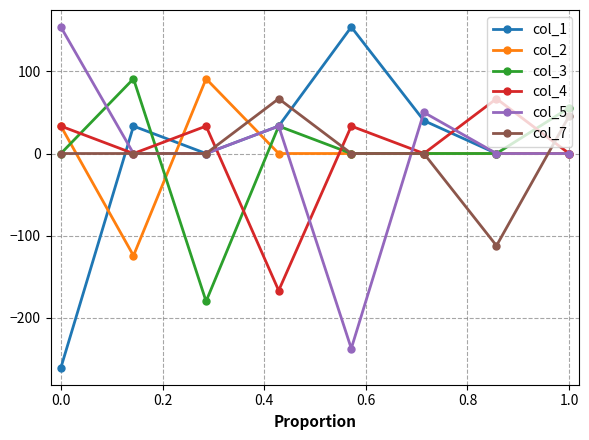

What is the value of the col_2 point at the 1st from the left?

33.3